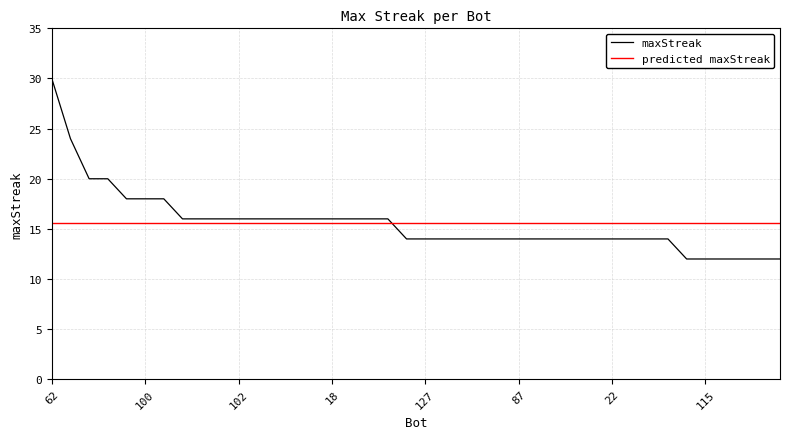

What is the minimum value for predicted maxStreak?

15.6